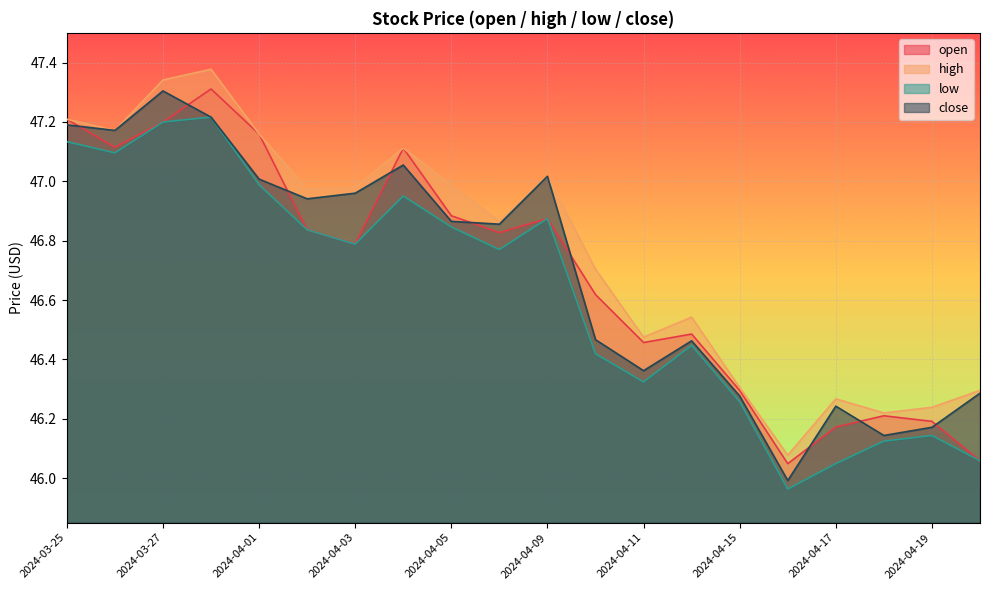

At which category does open reach its first local peak?

2024-03-28